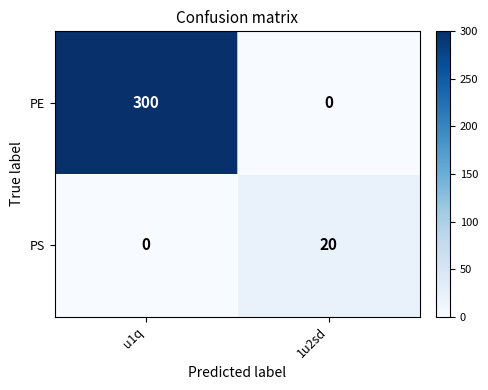

Rank the series by their average value, from highest to lowest.

PE, PS